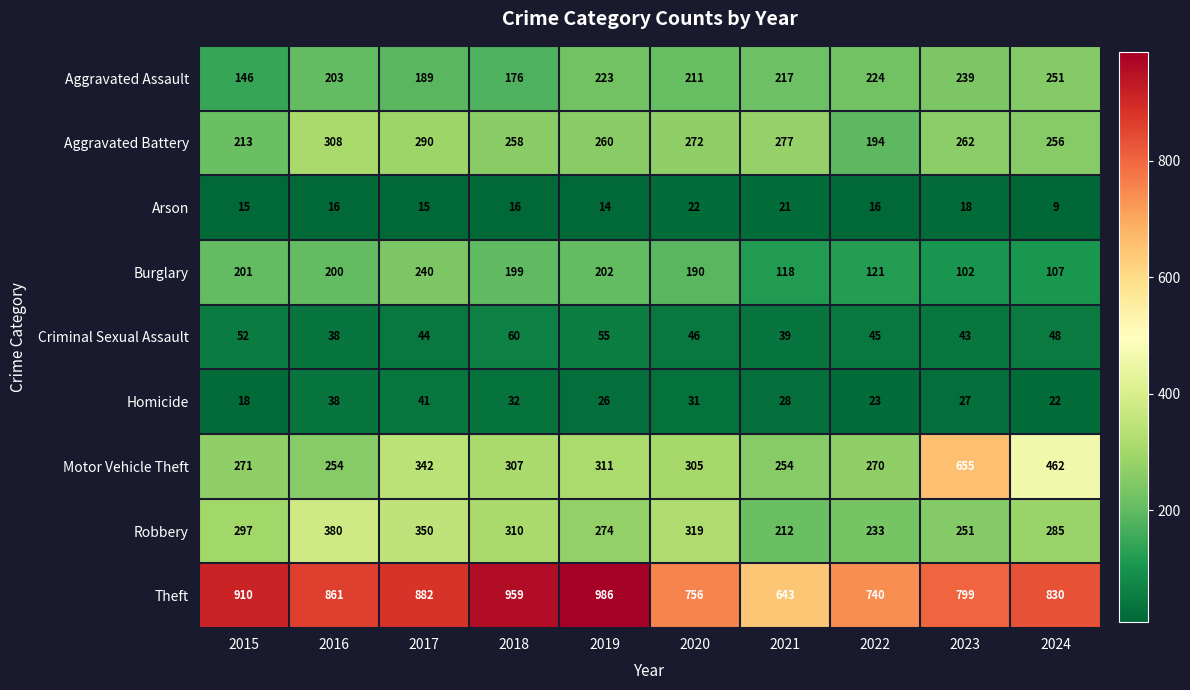

What is the greatest value displayed?

986